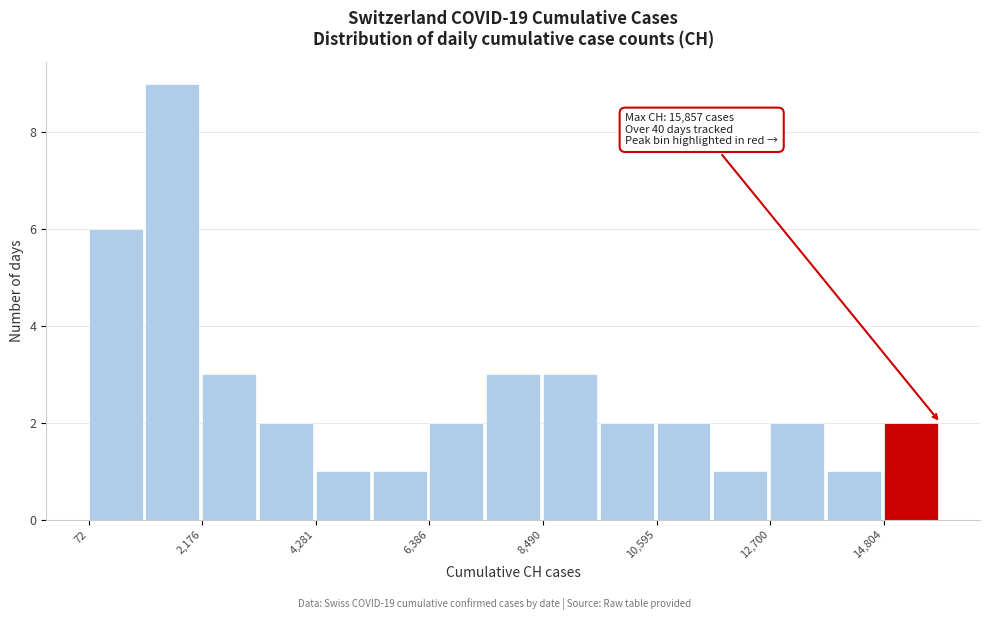

Around what value on the x-axis is the tallest bar? Give the approximate position of its centre, as read against the axis.

1500